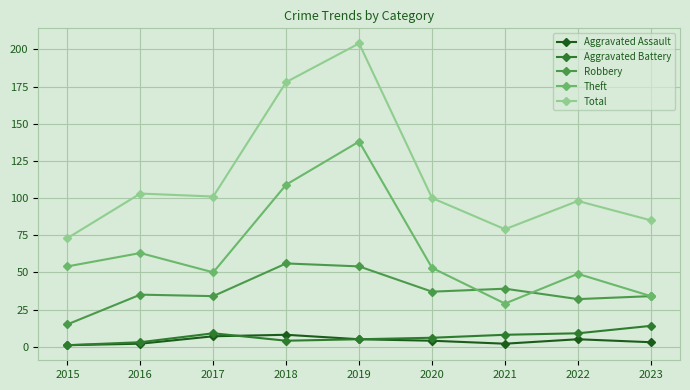

What are all the series names shown in the legend?

Aggravated Assault, Aggravated Battery, Robbery, Theft, Total